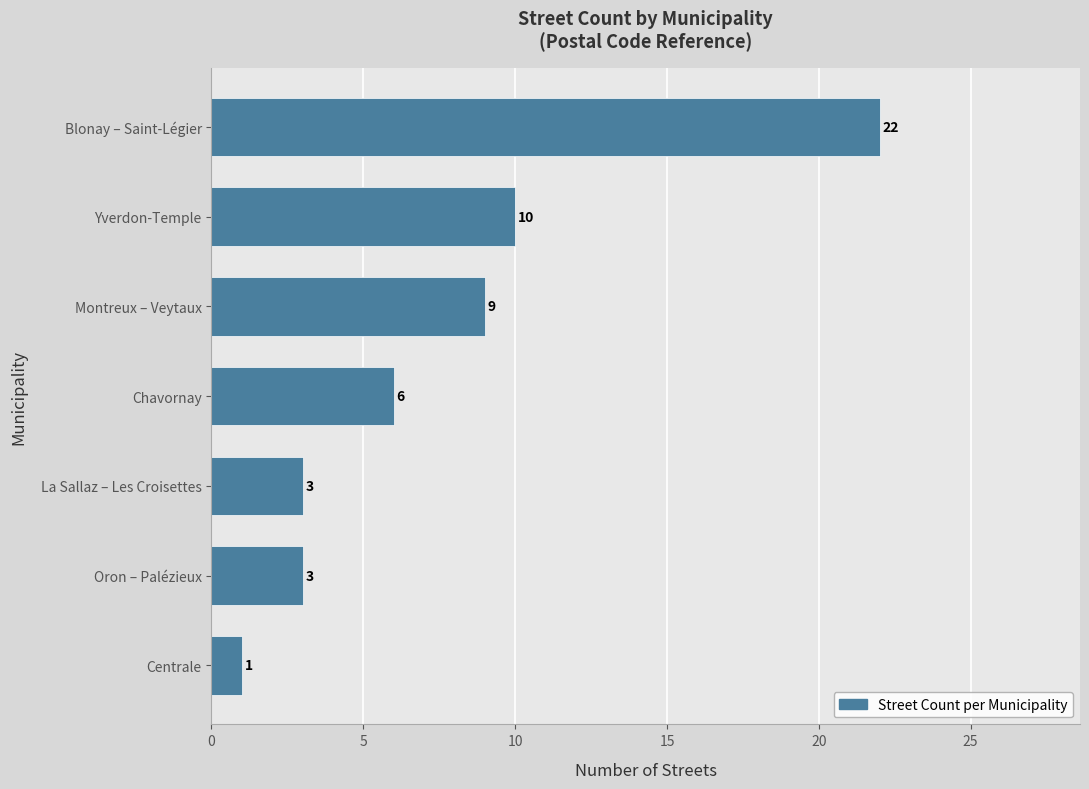

Between Oron – Palézieux and Blonay – Saint-Légier, which is larger?

Blonay – Saint-Légier